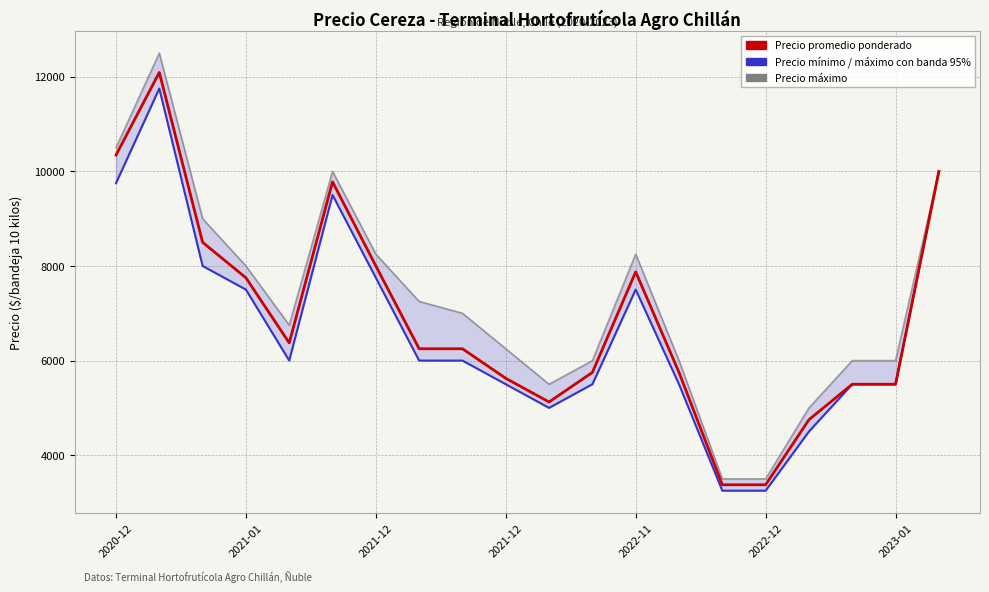

True or false: Precio mínimo has a value of 6724 at 16.

False